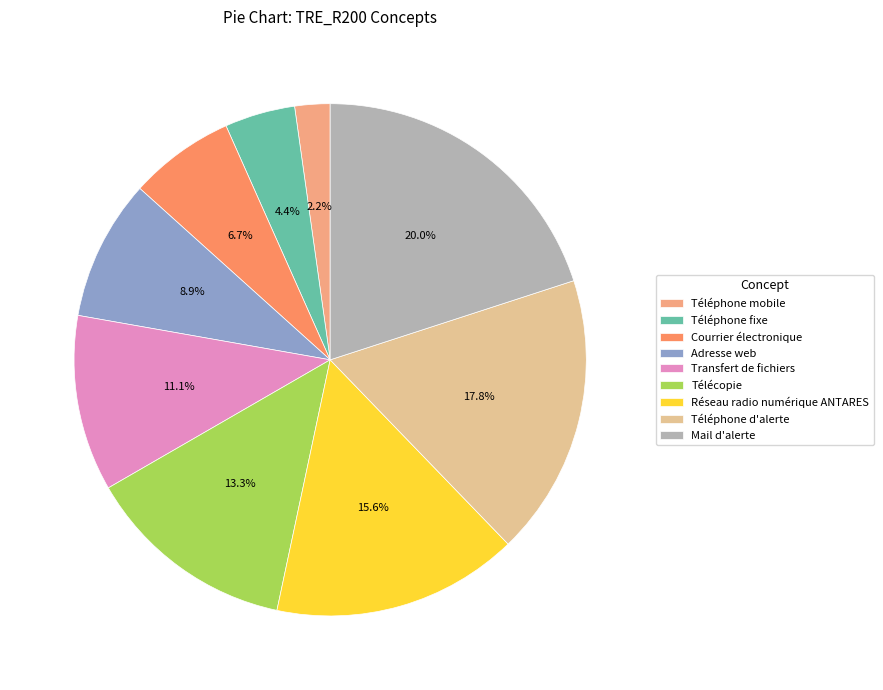

Rank the categories by value from highest to lowest.

Mail d'alerte, Téléphone d'alerte, Réseau radio numérique ANTARES, Télécopie, Transfert de fichiers, Adresse web, Courrier électronique, Téléphone fixe, Téléphone mobile